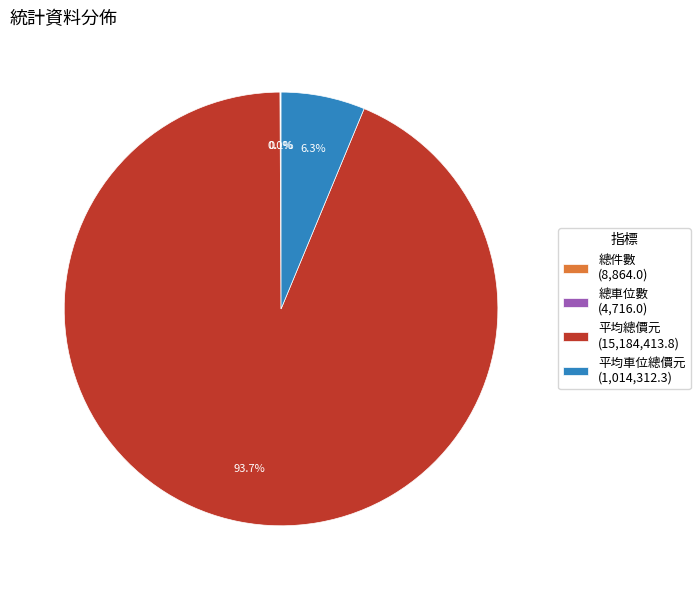

Is 平均總價元 (15,184,413.8) the majority of the pie?

Yes